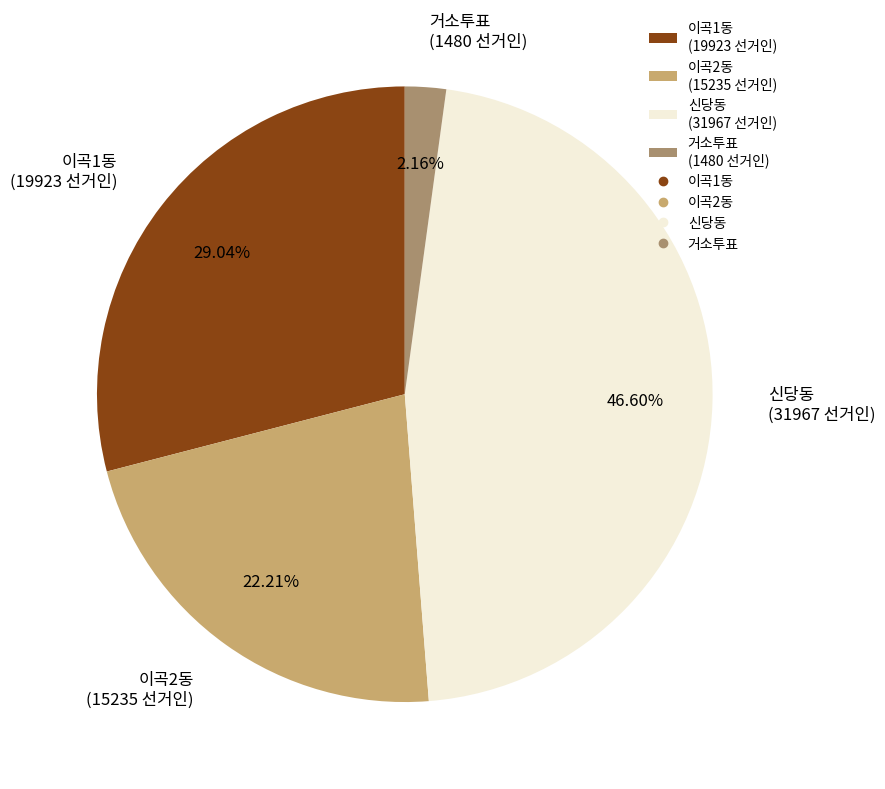

What is the total percentage of 이곡2동 and 이곡1동?

51.2%